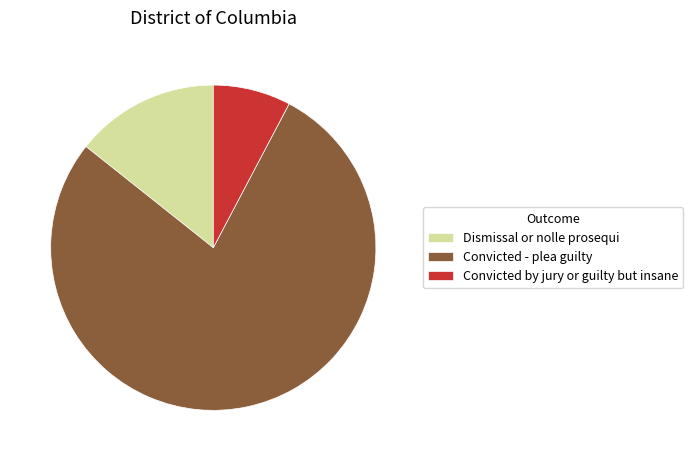

Between Convicted - plea guilty and Convicted by jury or guilty but insane, which is larger?

Convicted - plea guilty